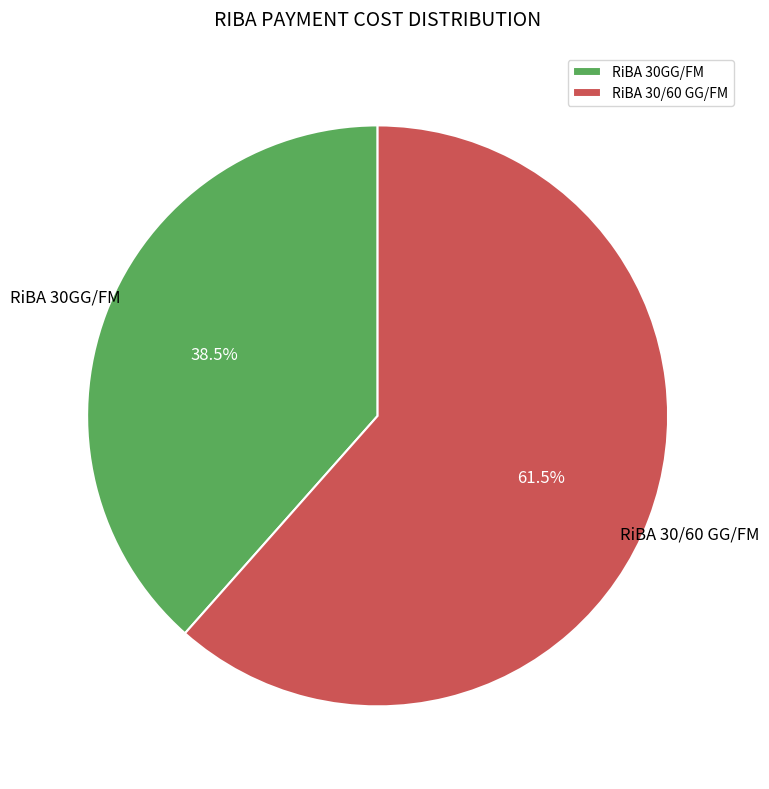

What is the largest slice in the pie chart?

RiBA 30/60 GG/FM